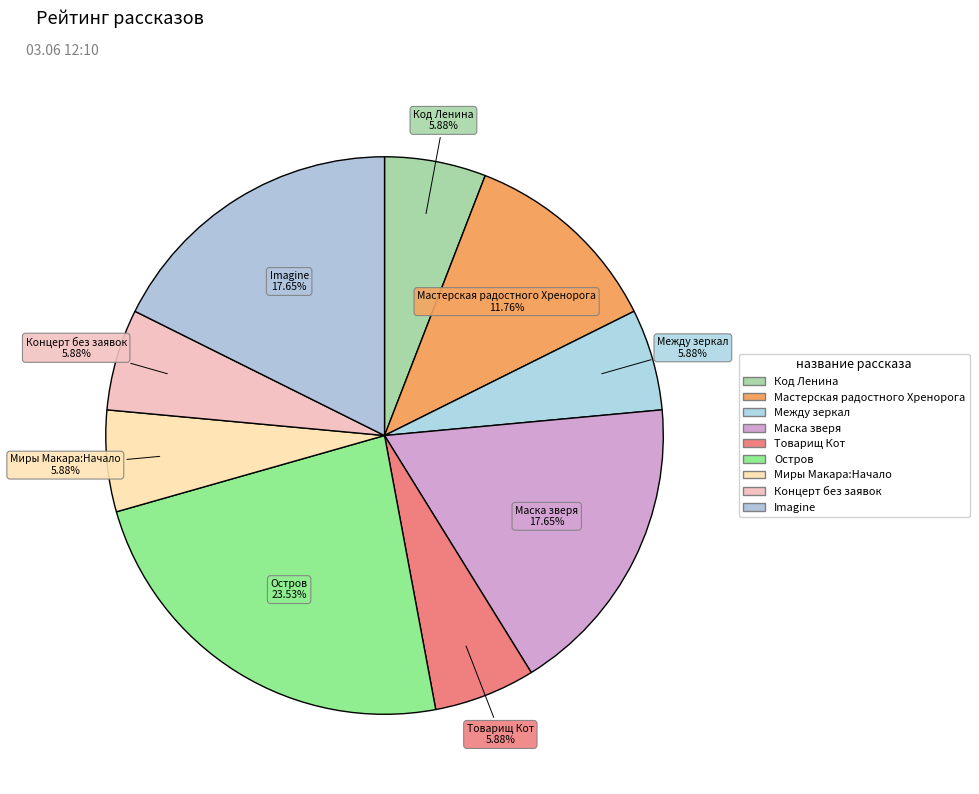

To the nearest percent, what is the difference between the largest and smallest slice percentages?

18%